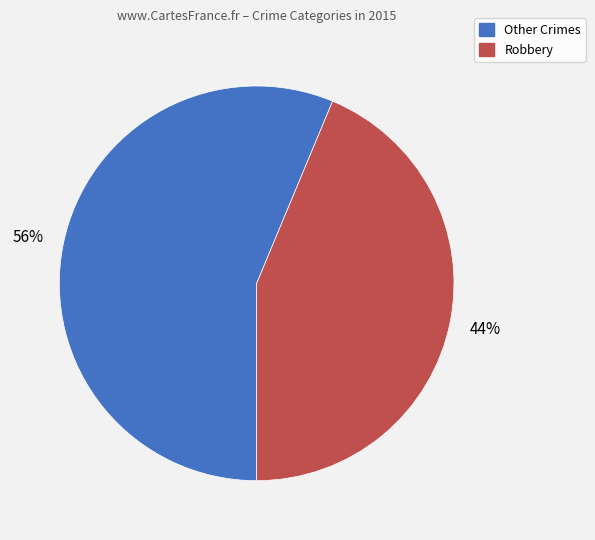

What percentage is the Robbery slice, to the nearest percent?

44%